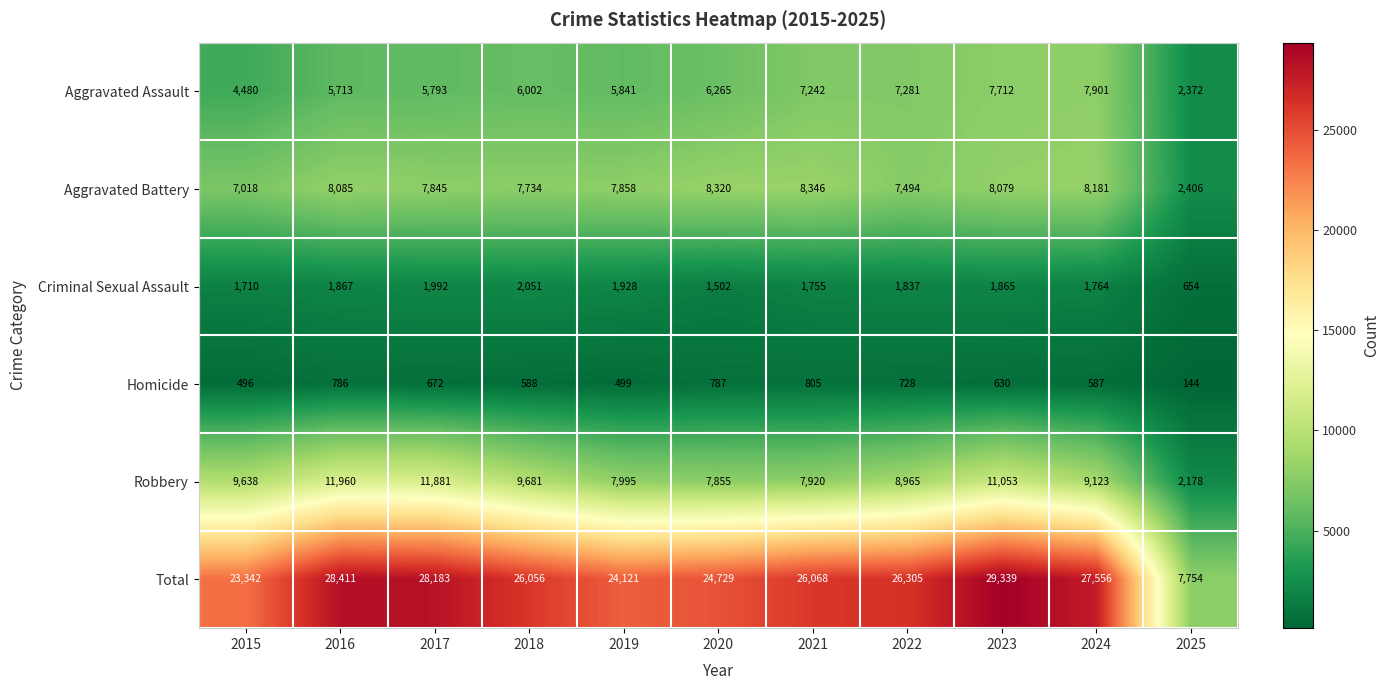

How many series are shown in this chart?

6